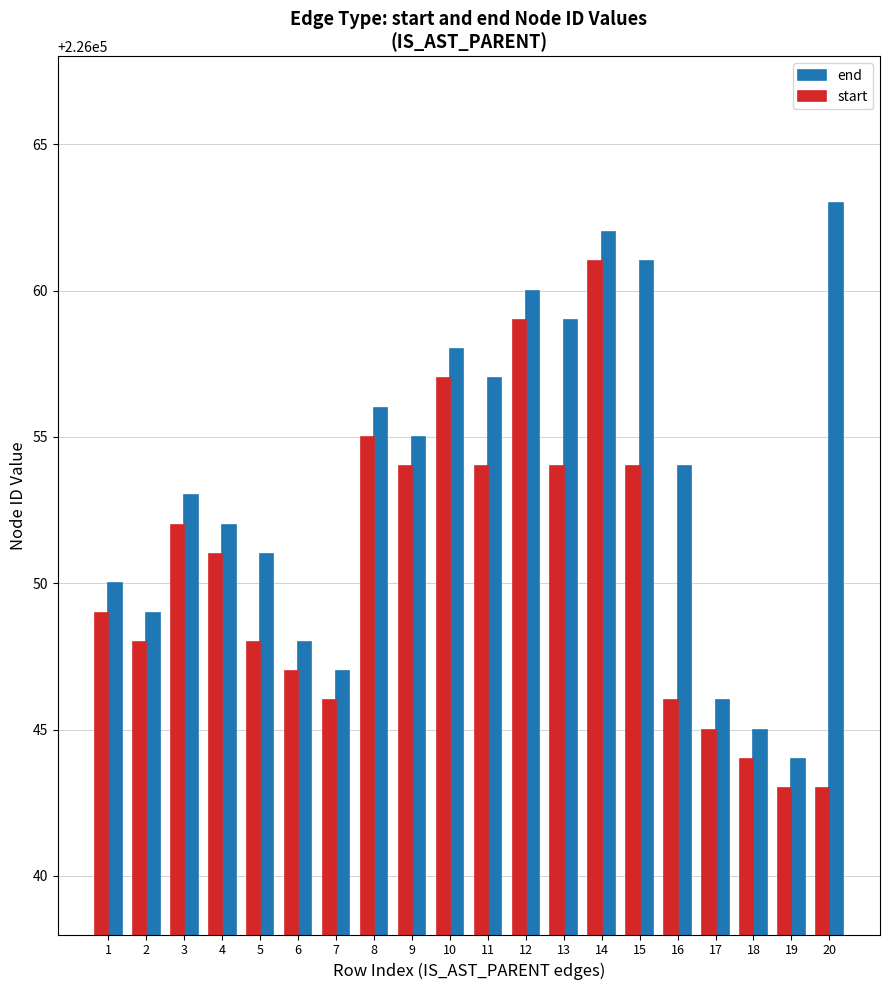

Which category has the lowest value in the end series?

19